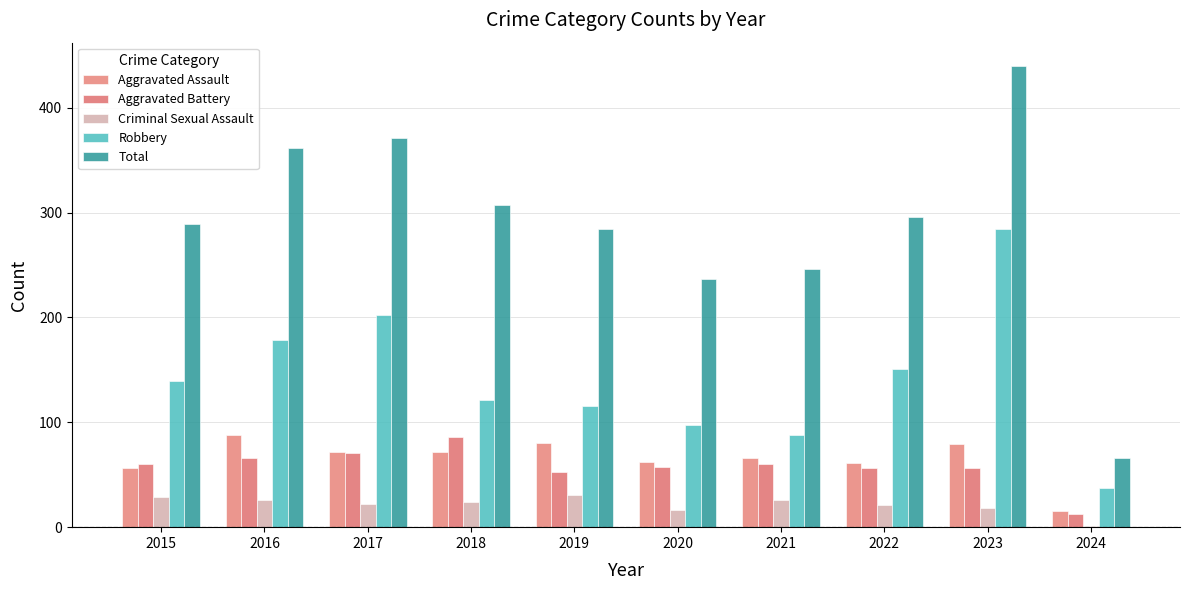

The value of Criminal Sexual Assault at 2015 is 29. True or false?

True